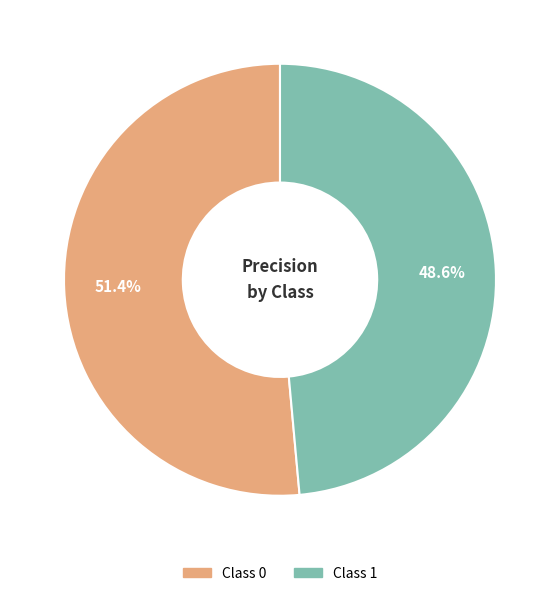

Does any single category account for the majority?

Yes